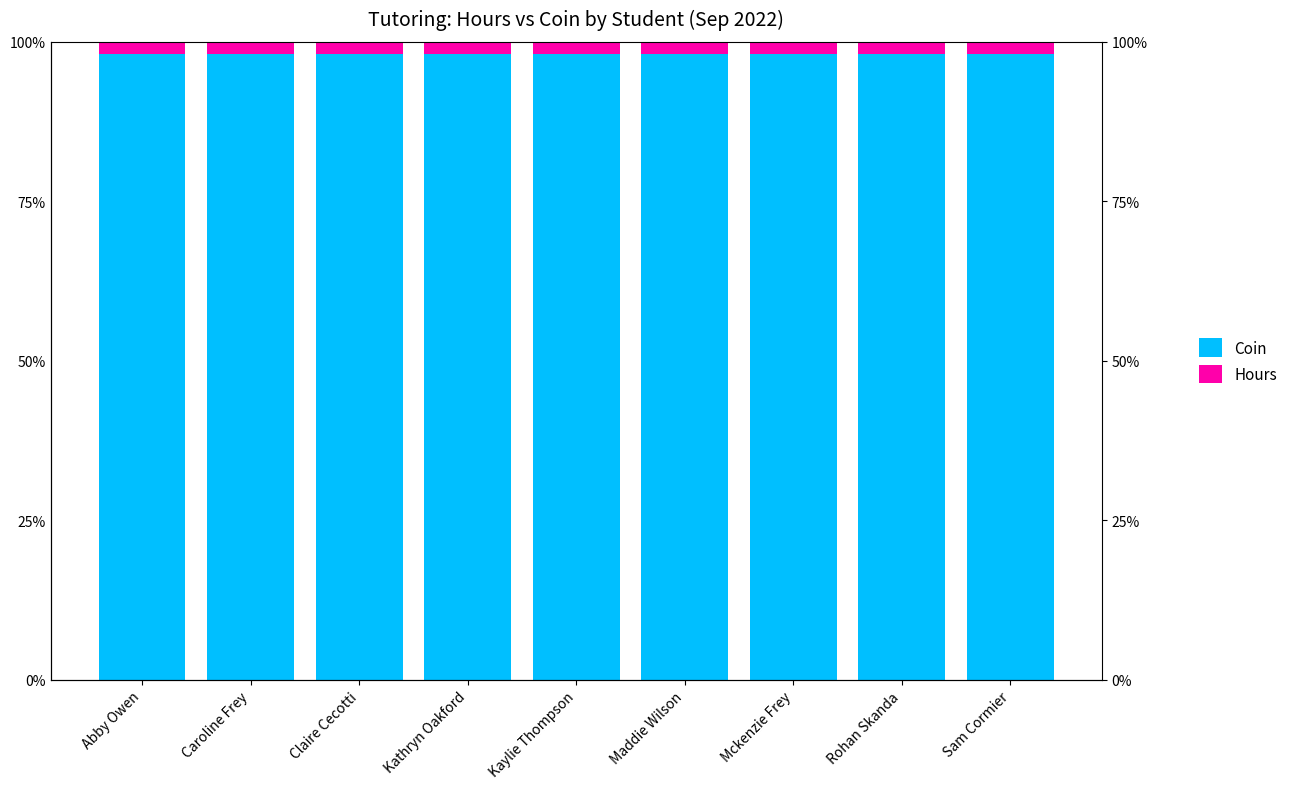

What is the approximate value of Hours at Kaylie Thompson?

2.0